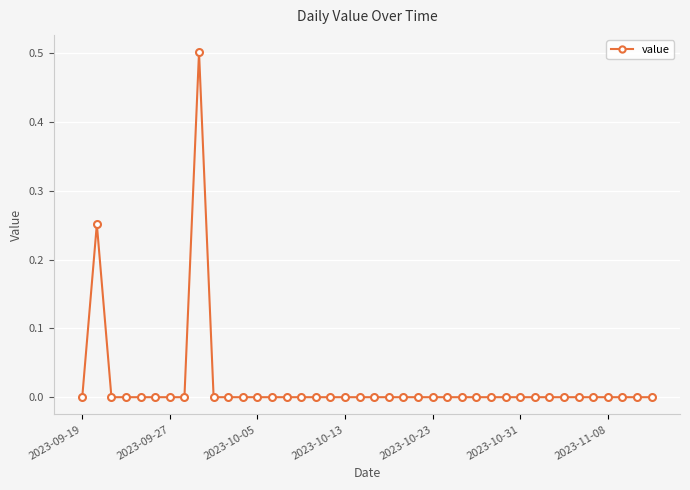

What is the greatest value displayed?

0.5